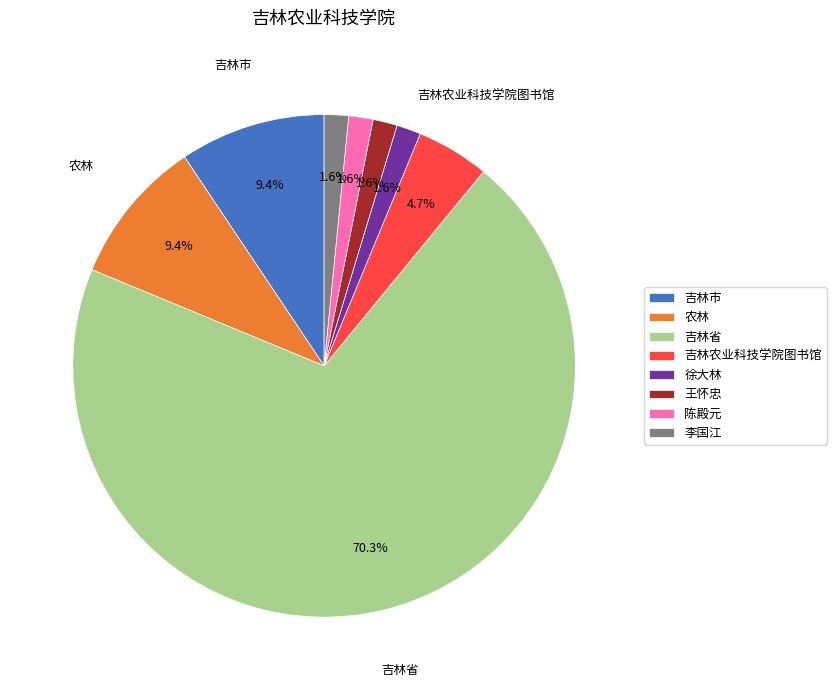

Do 陈殿元 and 王怀忠 together represent more than half of the pie?

No